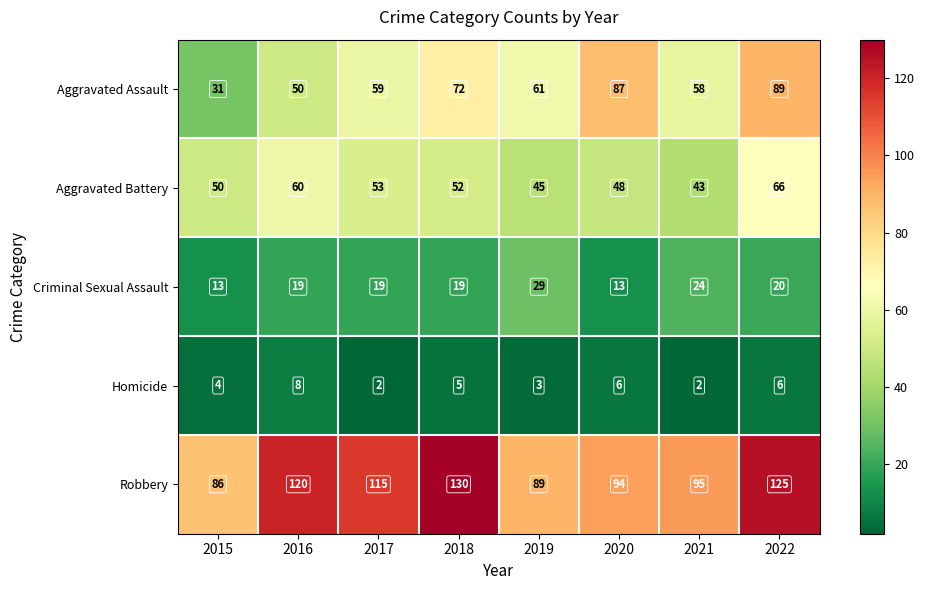

How many categories are shown in the chart?

8